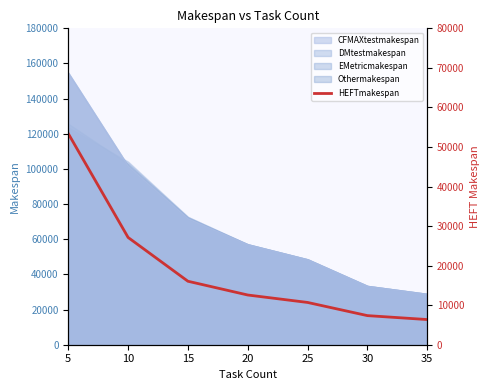

List the labels in order of value, largest first.

5, 10, 15, 20, 25, 30, 35